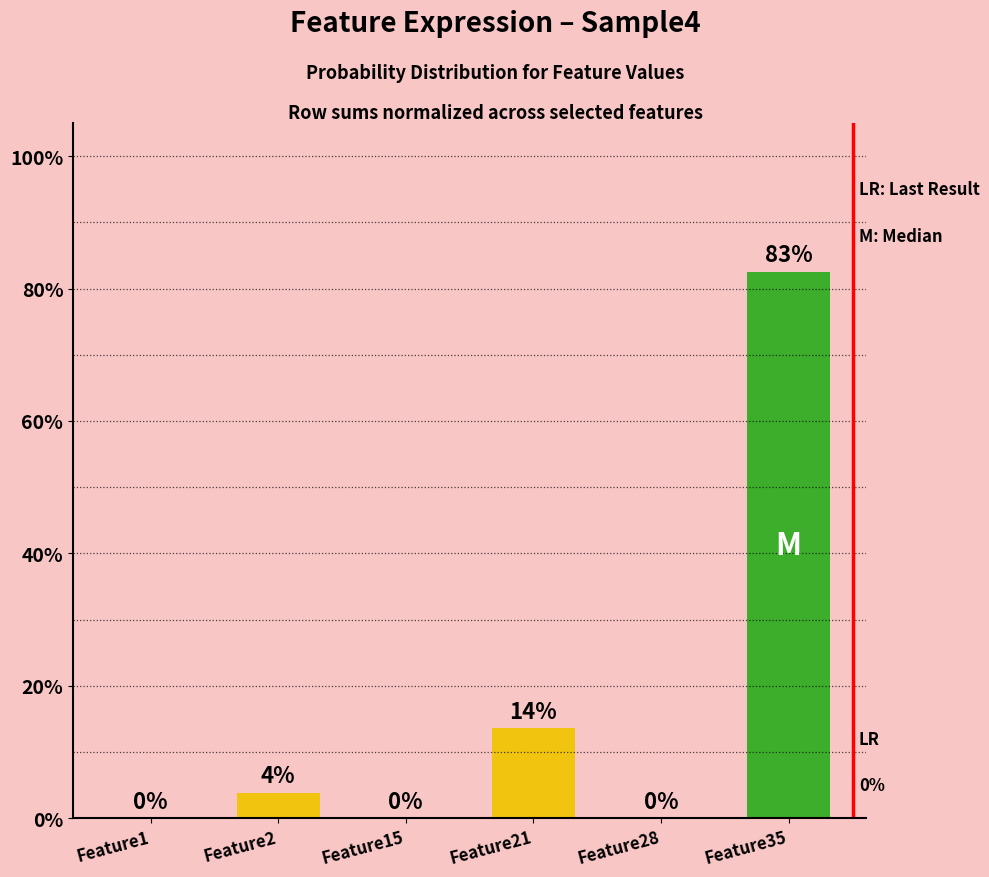

The chart shows a value of 0.0 at Feature15. True or false?

True